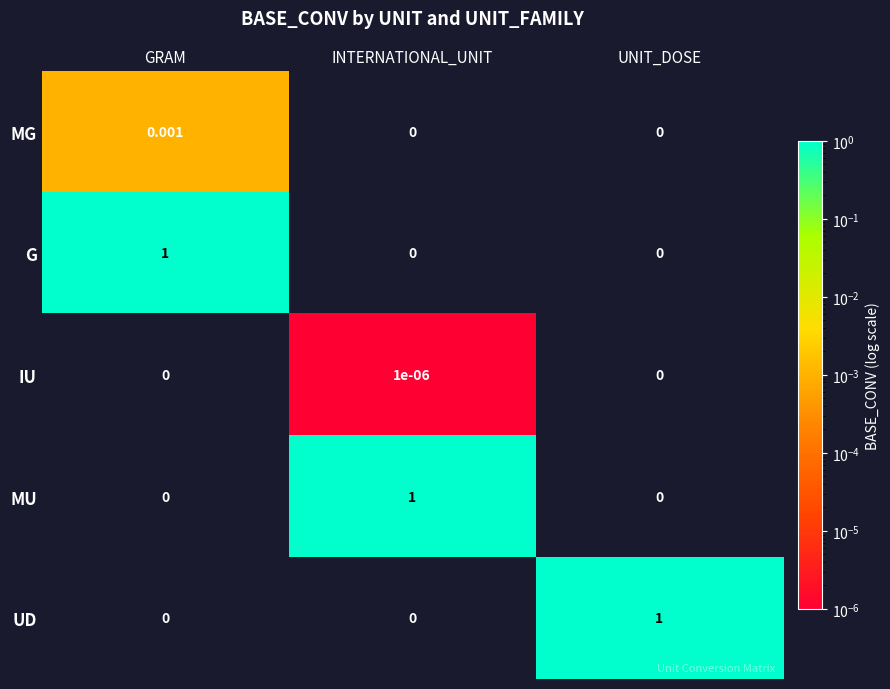

At how many categories does at least one series exceed 0?

3